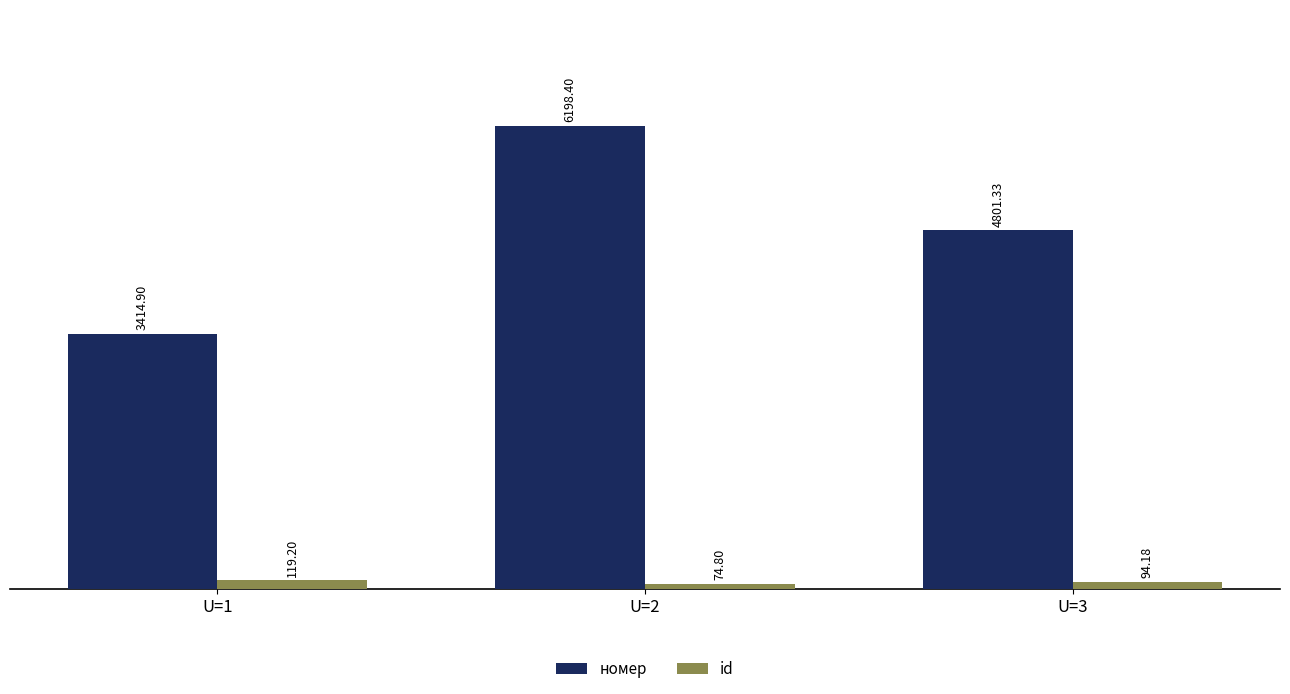

The номер series shows 6198.4 at U=2. True or false?

True